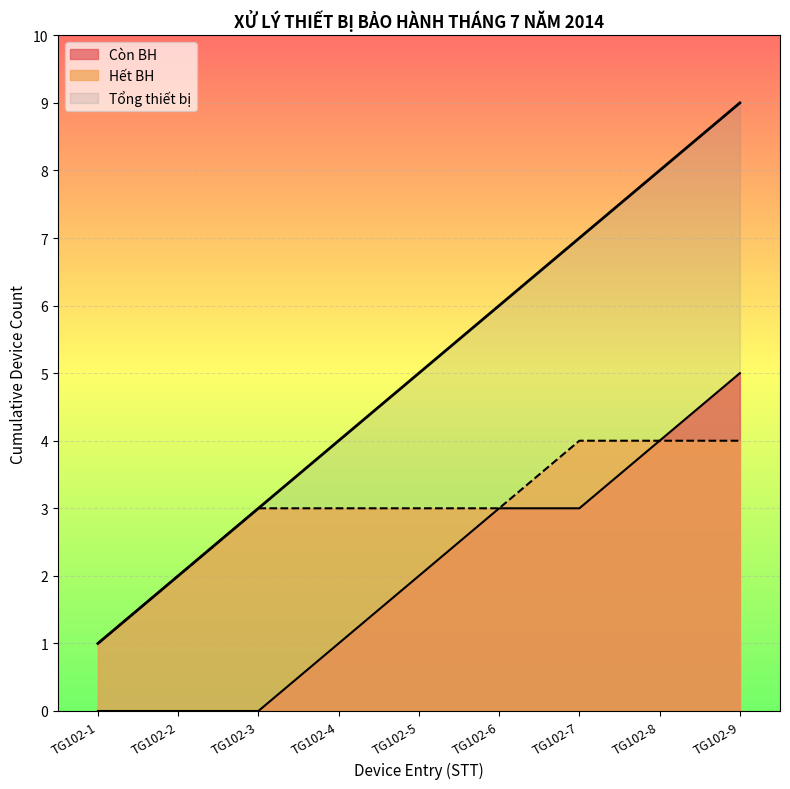

The chart shows a value of 7 at TG102-7. True or false?

True